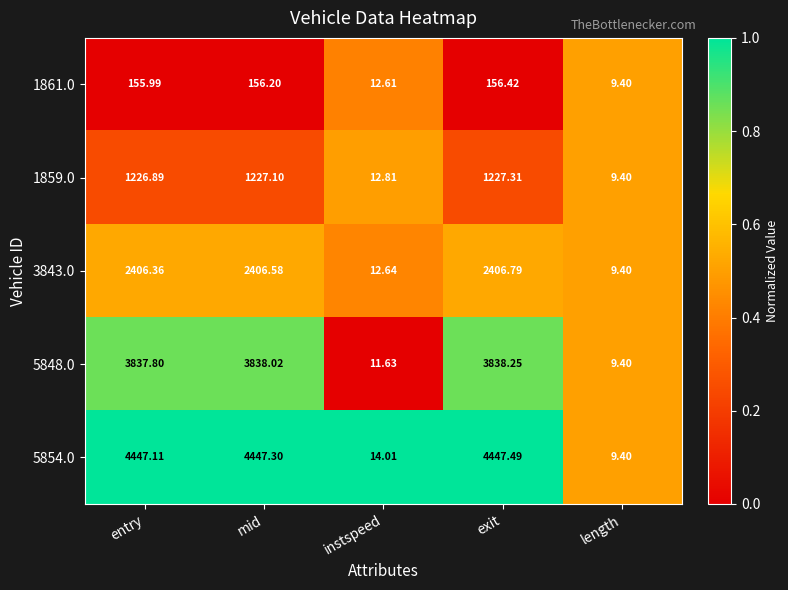

What is the greatest value displayed?

4447.5